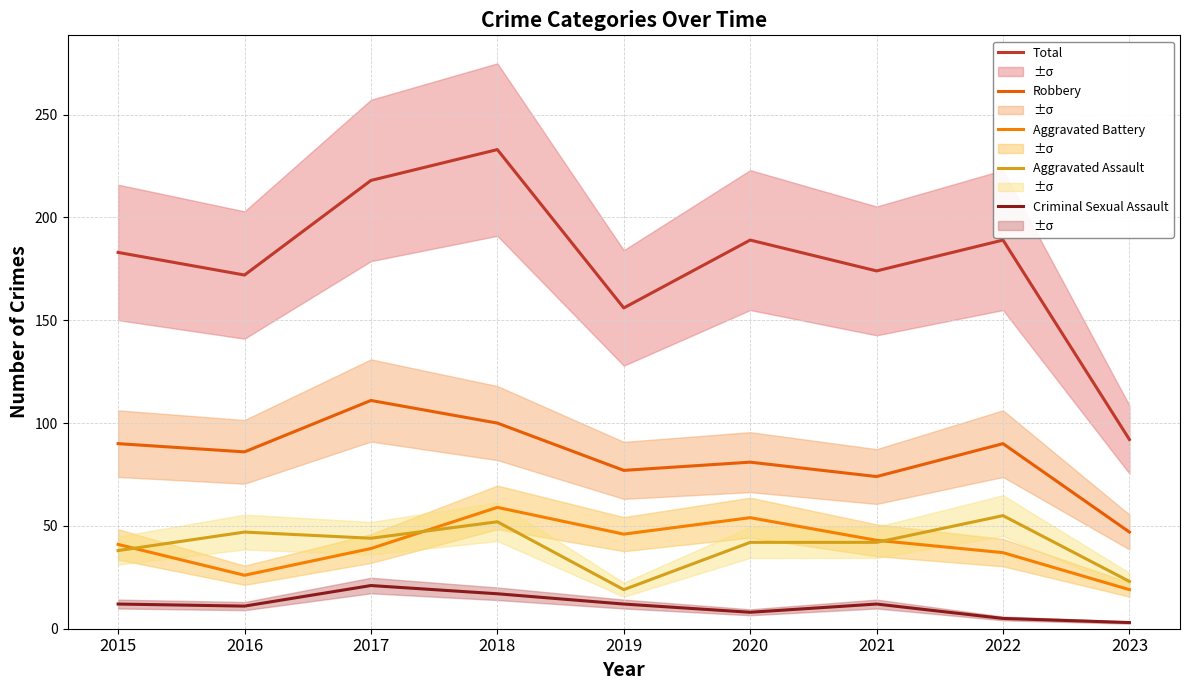

What is the difference between the maximum and minimum values in the Criminal Sexual Assault series?

18